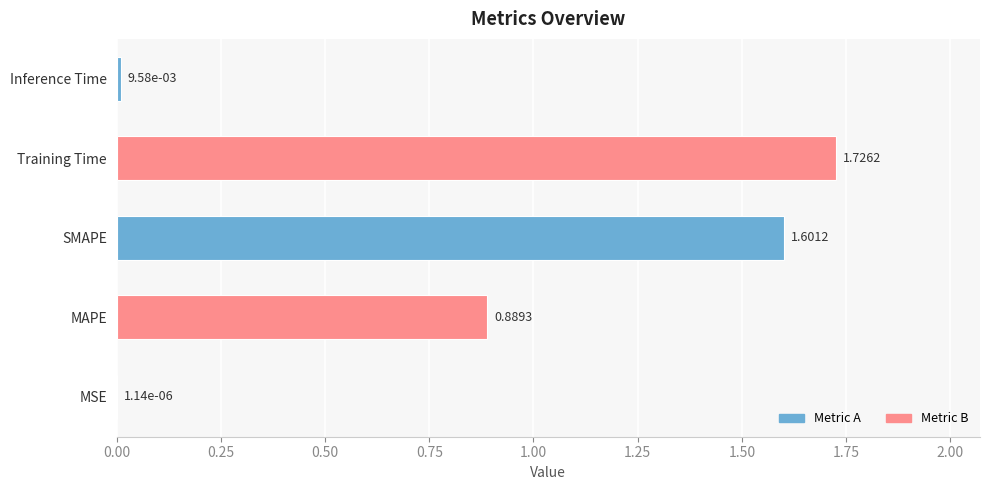

What is the sum of all values?

4.2